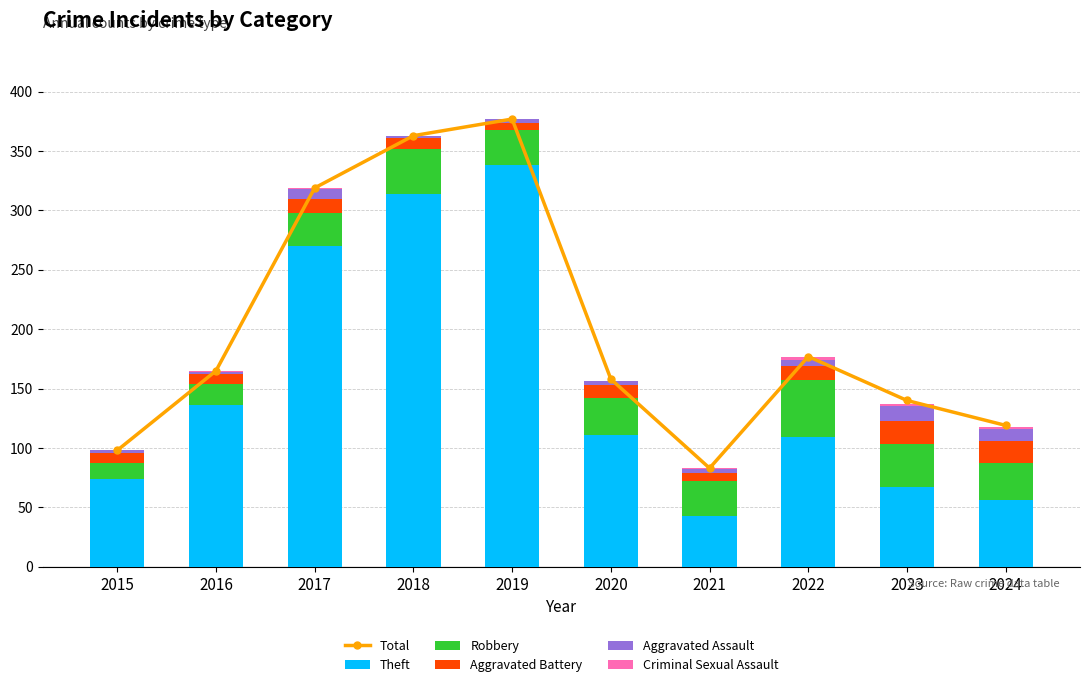

Read the Robbery value at 2019, to the nearest 5.

30